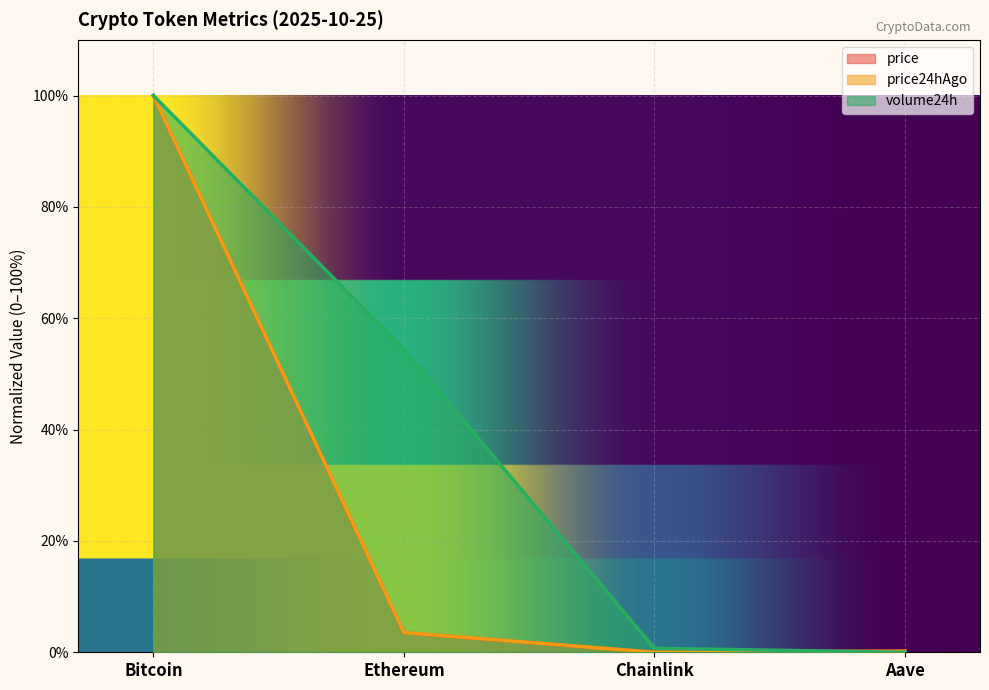

What is the difference between the volume24h values at Chainlink and Aave?

0.7